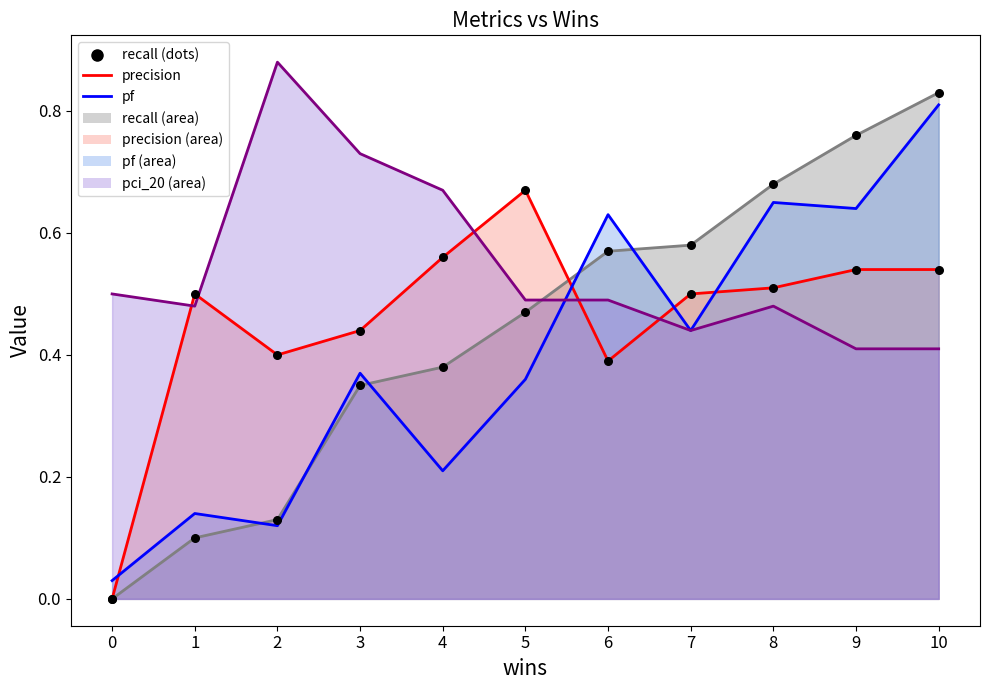

At how many categories does at least one series exceed 0?

11